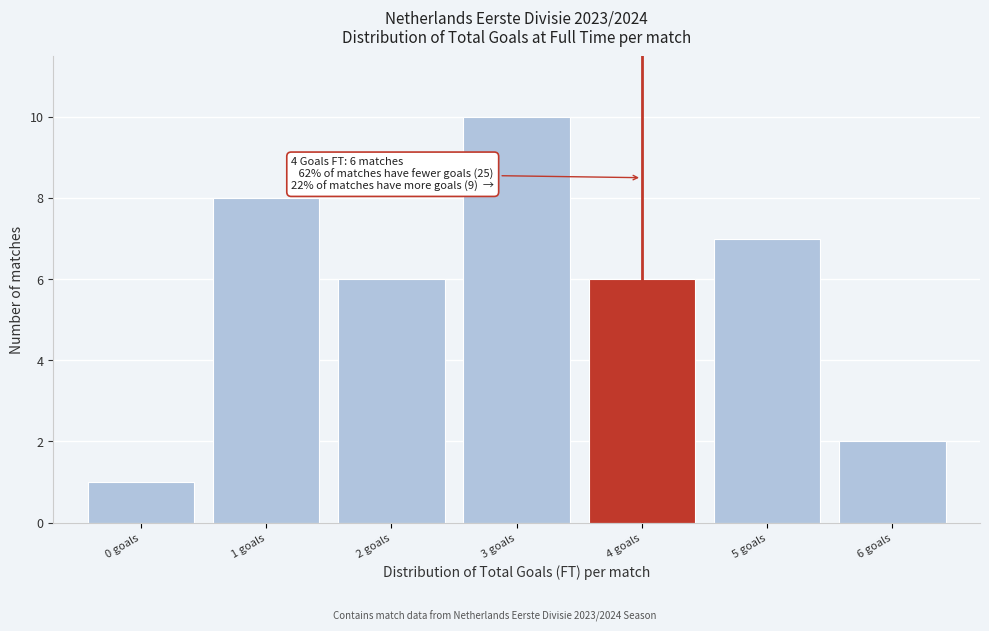

Reading left to right, what are all the values shown in this chart?

0 goals=1	1 goals=8	2 goals=6	3 goals=10	4 goals=6	5 goals=7	6 goals=2